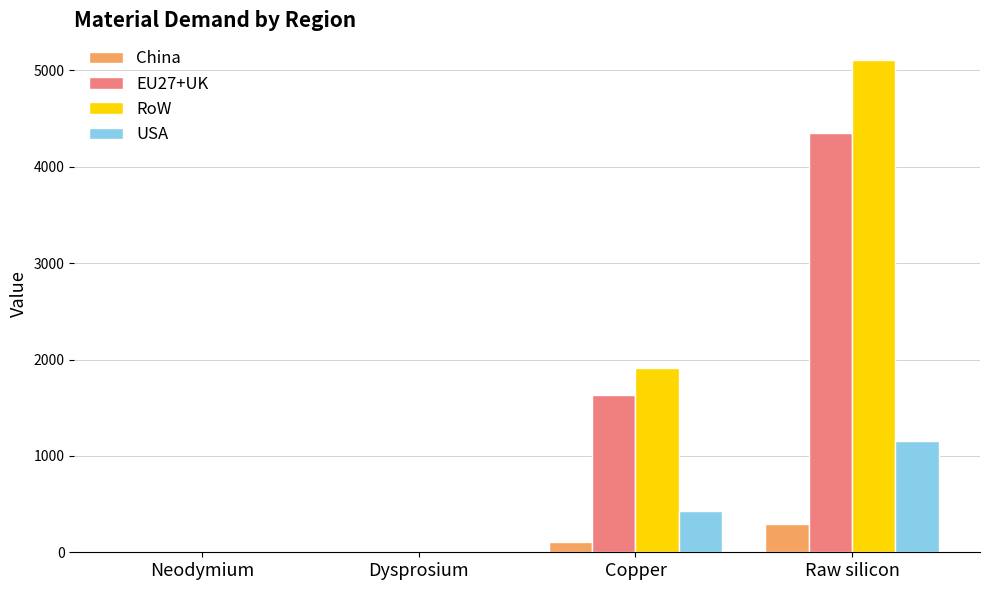

At which category does the chart reach its peak across all series?

Raw silicon